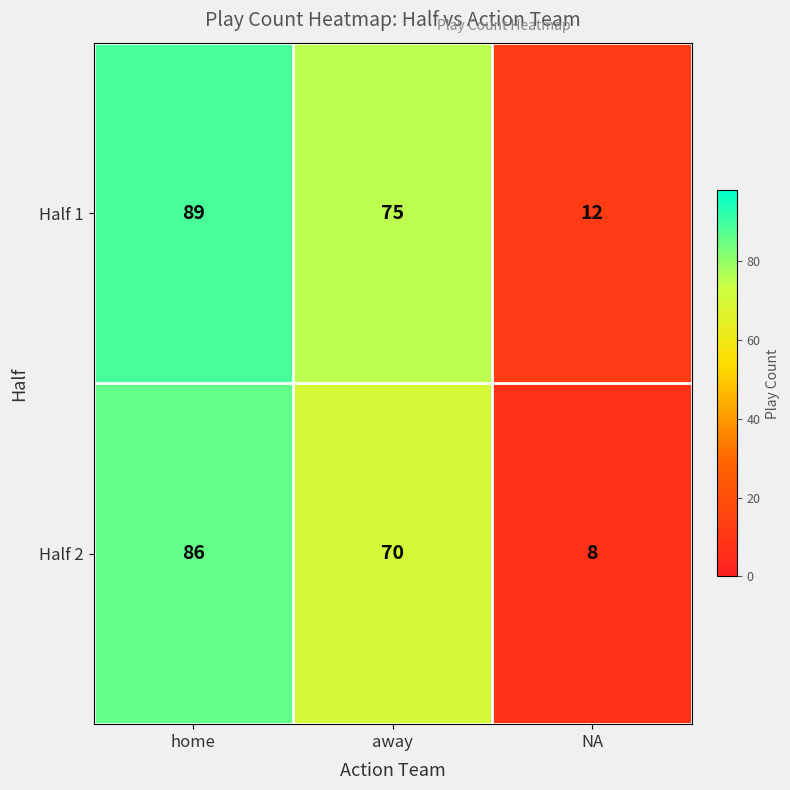

At which label does Half 1 first exceed 75?

home